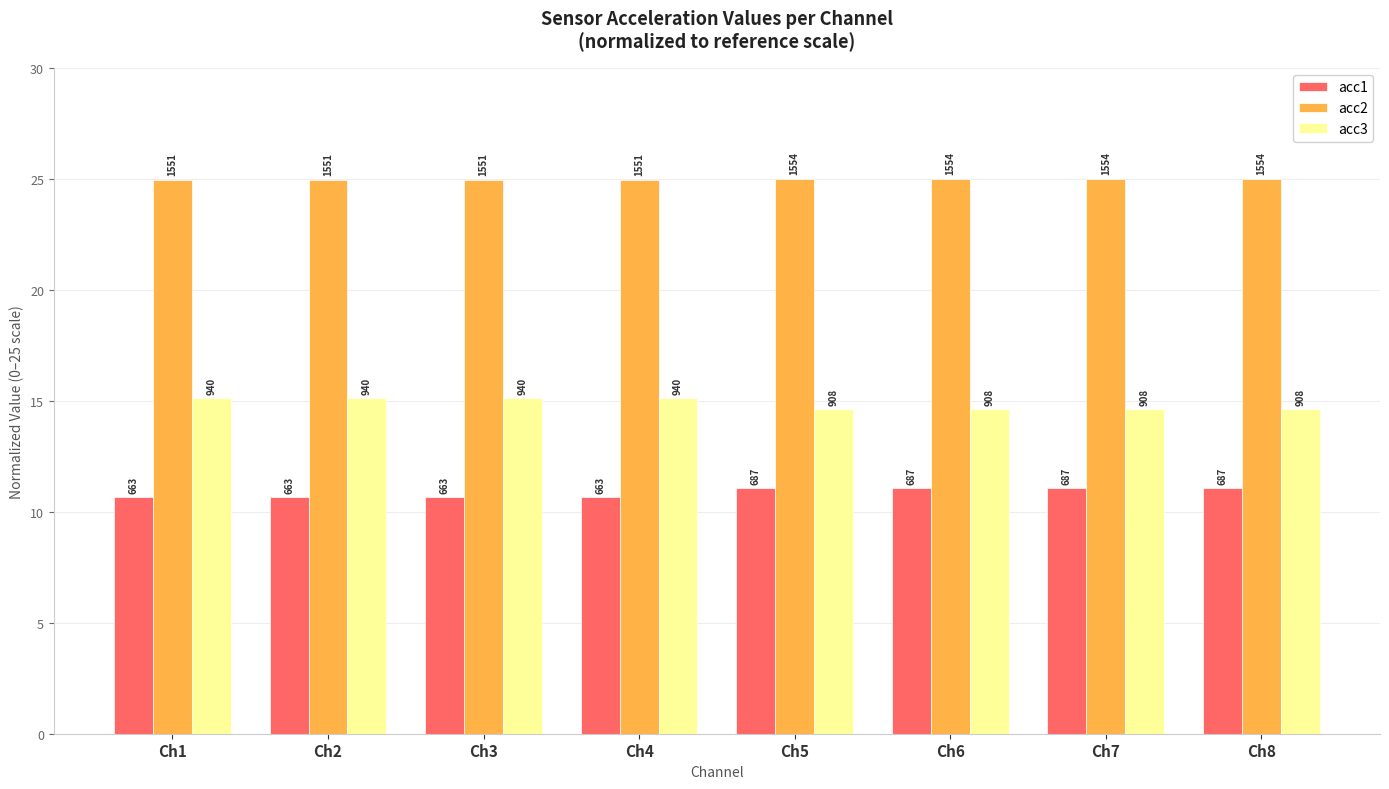

How many bars are there in total?

24